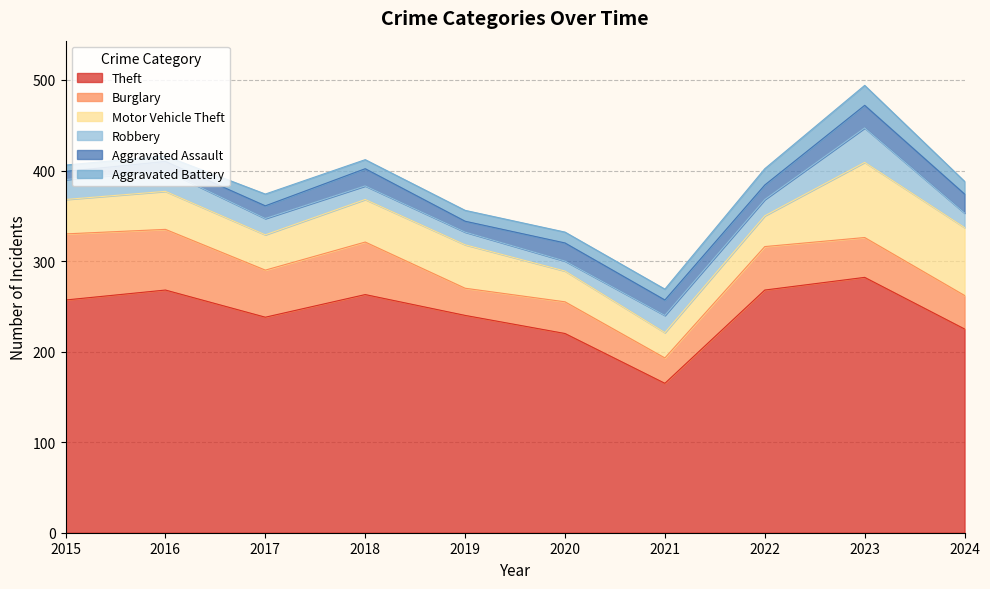

Which series has the largest total across all categories?

Theft